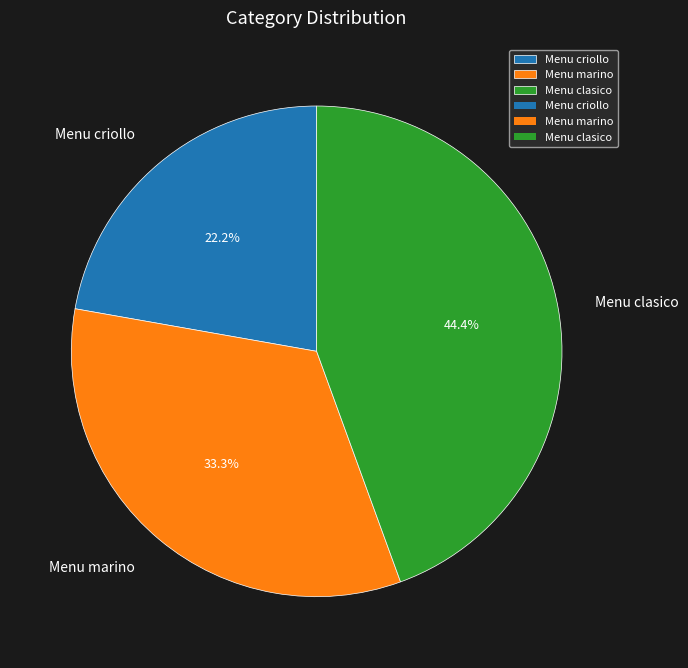

Do Menu clasico and Menu marino together represent more than half of the pie?

Yes